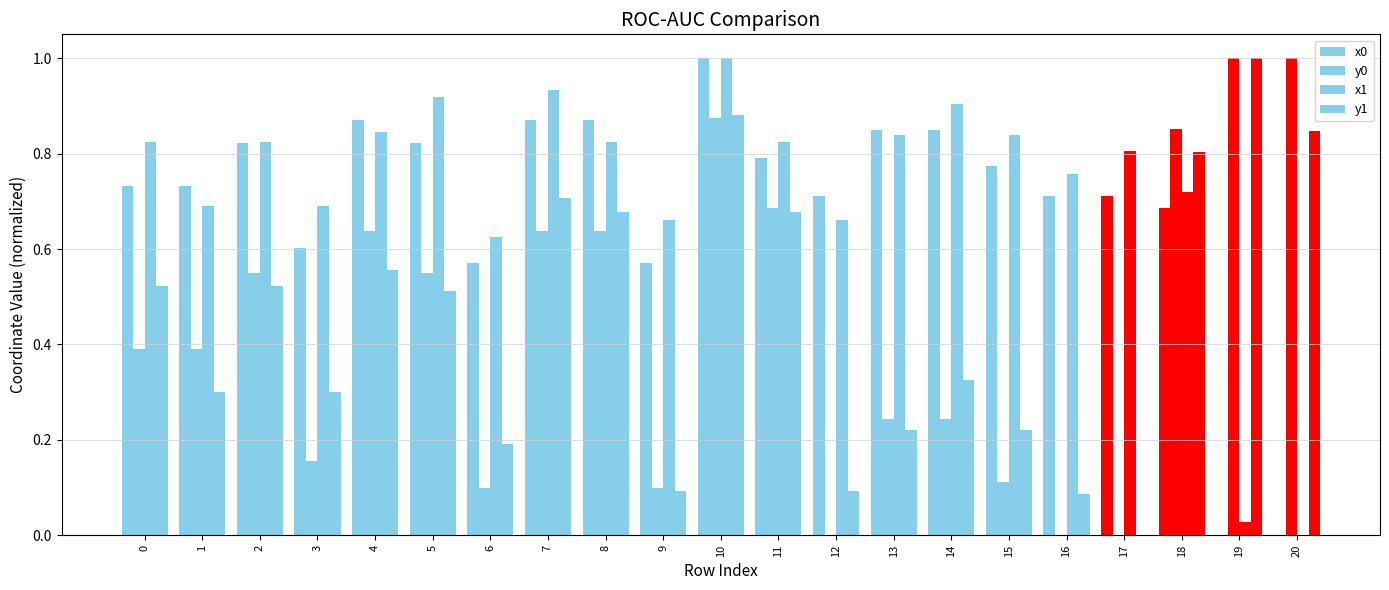

What is the total value across all series at 12?

1.5